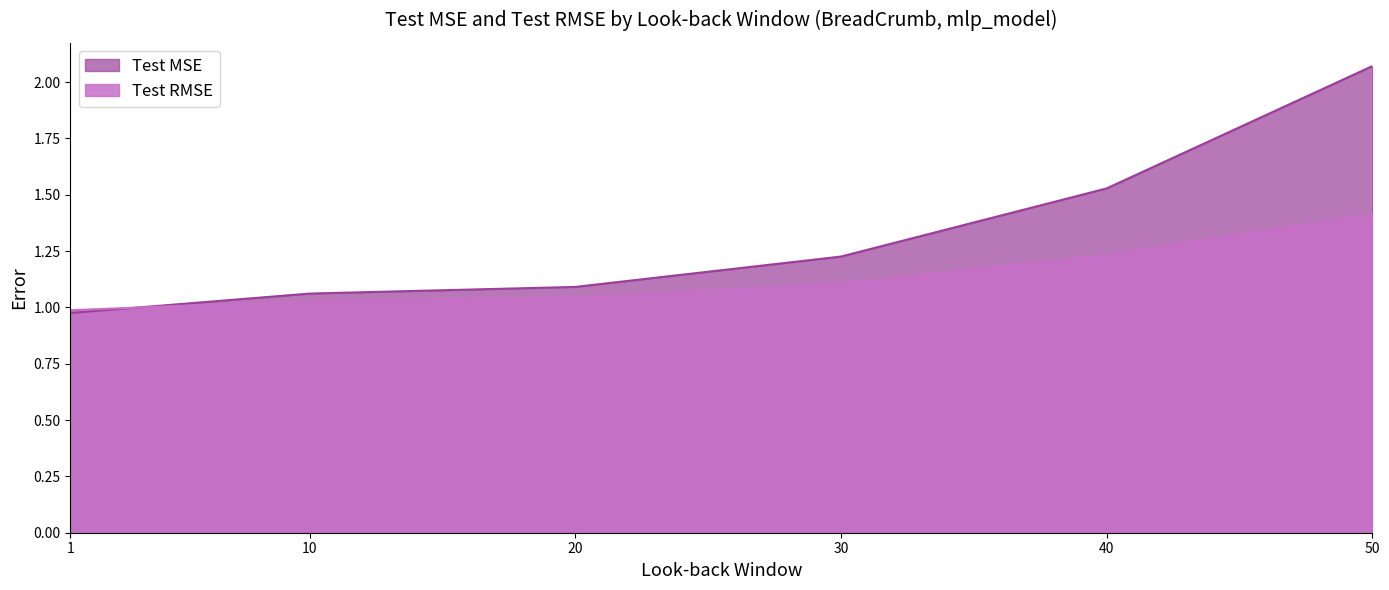

Is it true that Test RMSE equals 2.4 at 50?

False